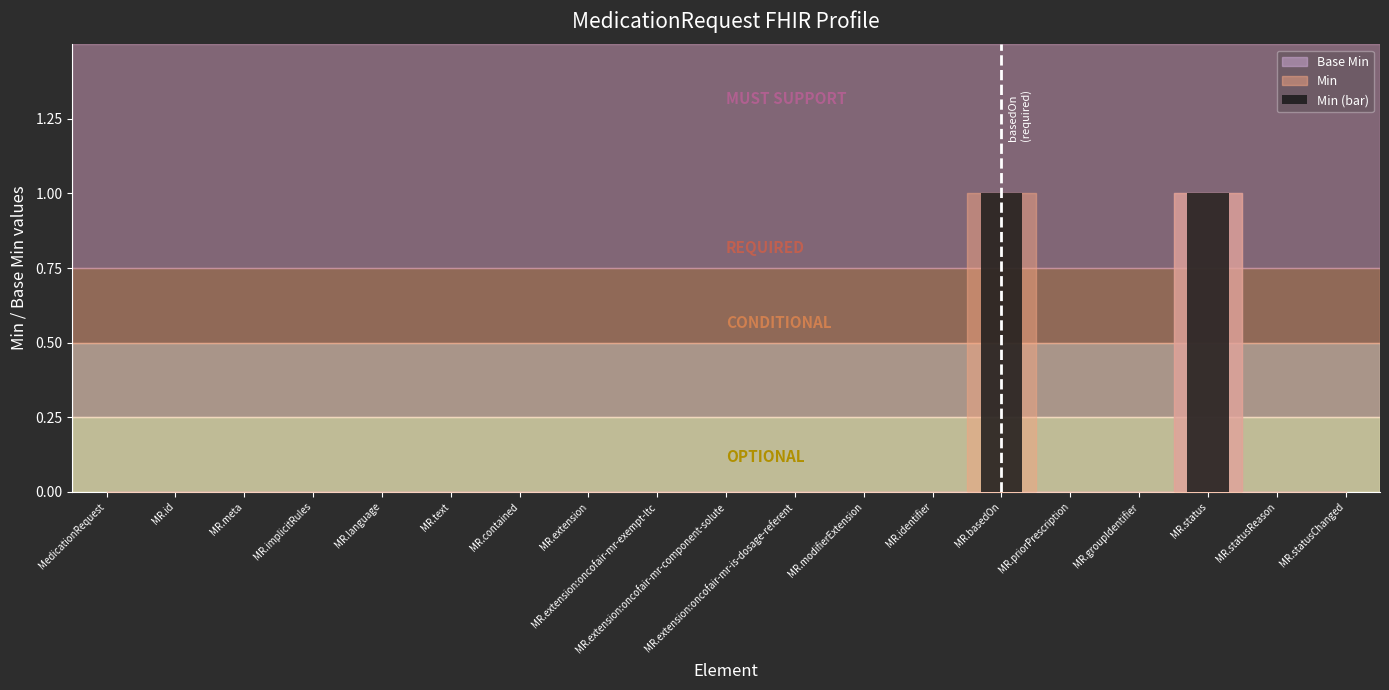

Is it true that the value at MR.statusReason is 1?

False